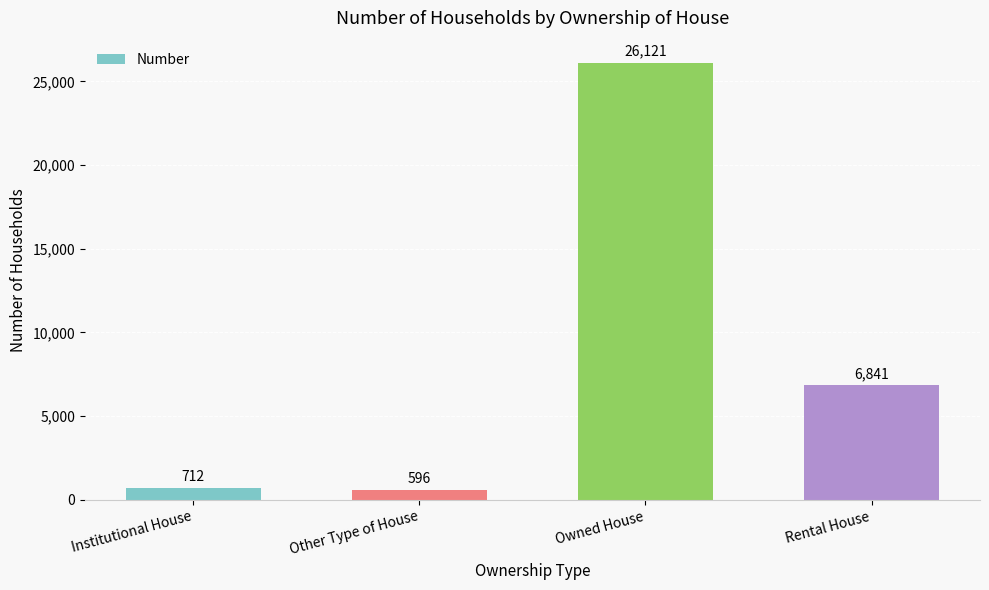

List the labels in order of value, largest first.

Owned House, Rental House, Institutional House, Other Type of House